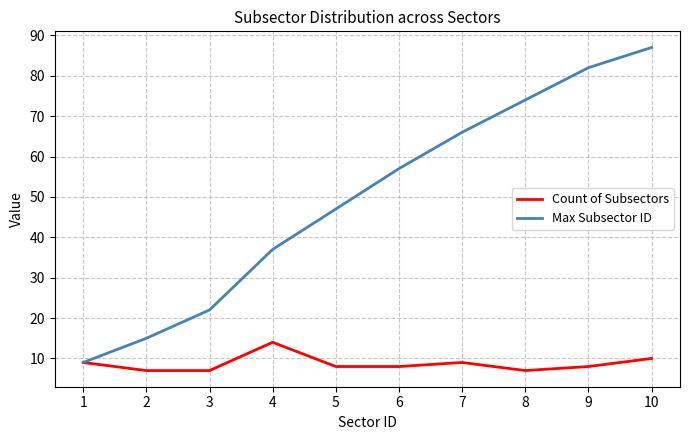

Which series has the largest total across all categories?

Max Subsector ID